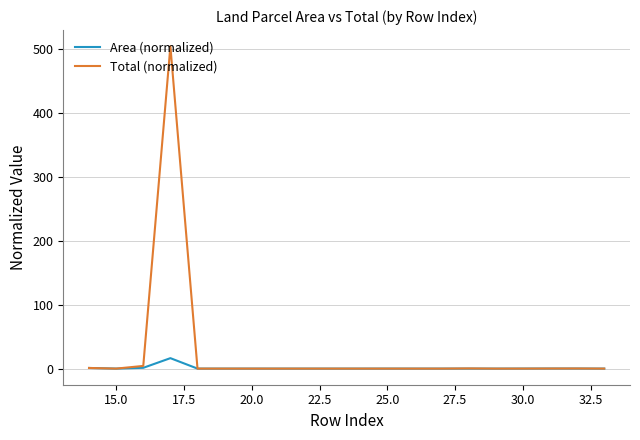

List the series in order of their overall mean, lowest first.

Area (normalized), Total (normalized)